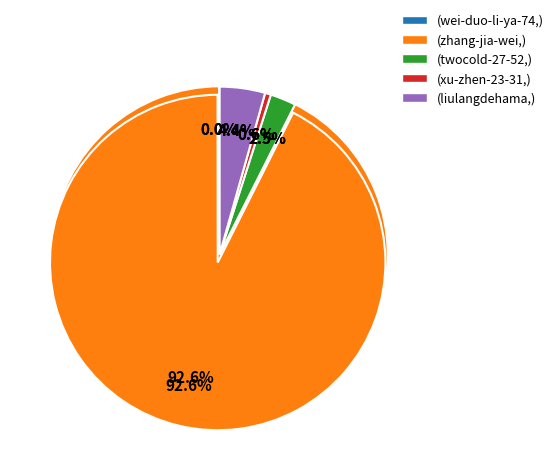

What is the smallest slice in the pie chart?

wei-duo-li-ya-74